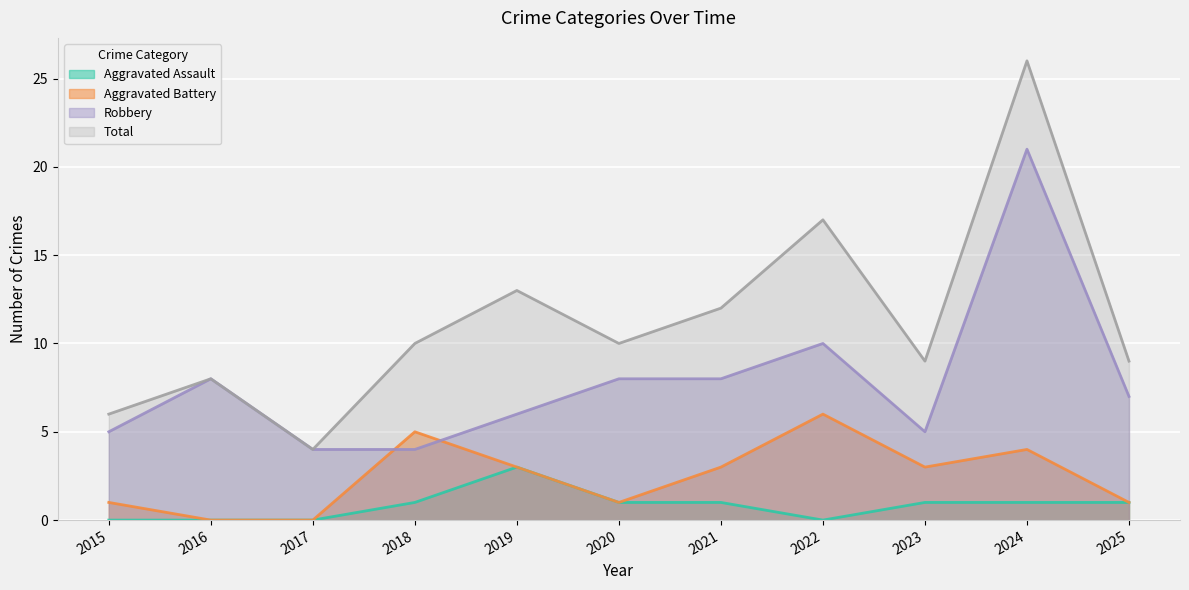

Which series has the largest range (max minus min)?

Total